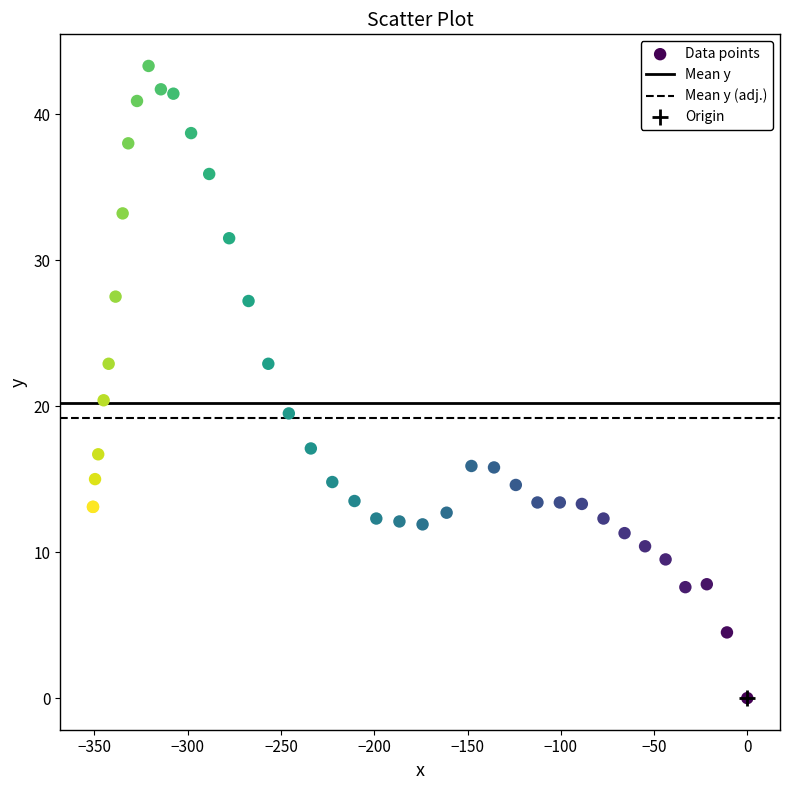

What Y value in the scatter plot is closest to 21?

20.4